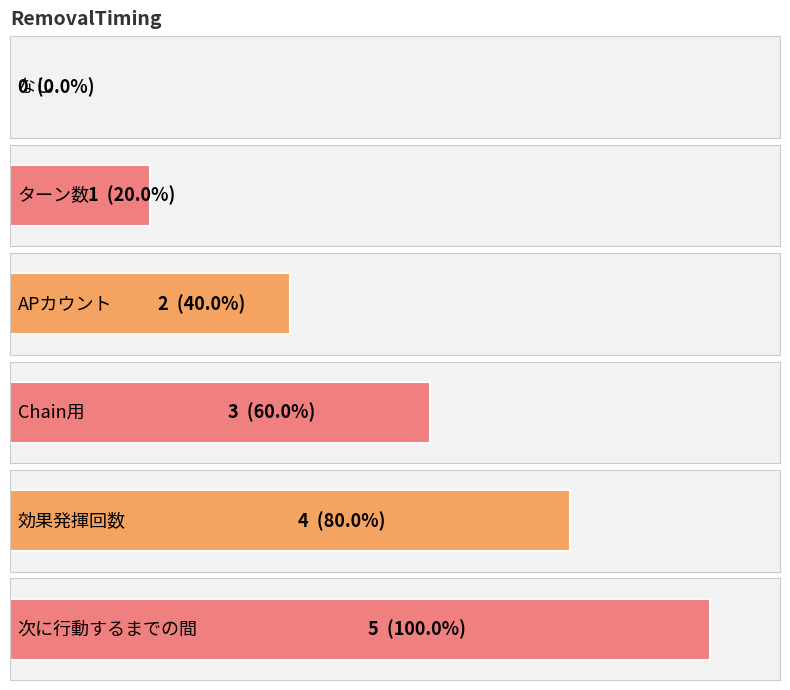

Reading right to left, extract all data points from this chart.

次に行動するまでの間=5	効果発揮回数=4	Chain用=3	APカウント=2	ターン数=1	なし=0